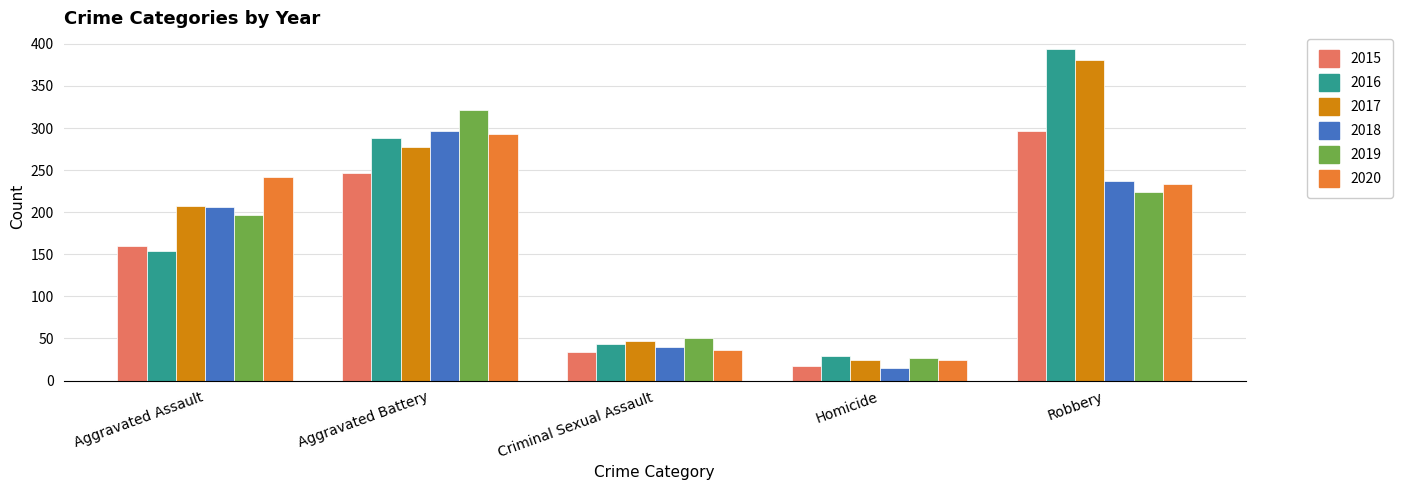

Is it true that 2020 equals 36 at Criminal Sexual Assault?

True